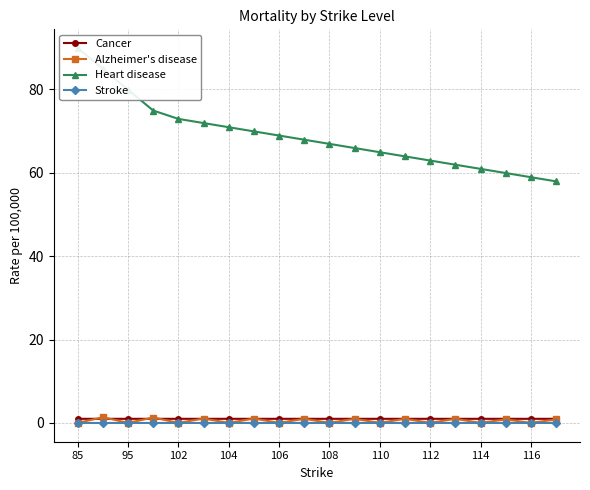

True or false: Stroke and Cancer cross at least once.

False